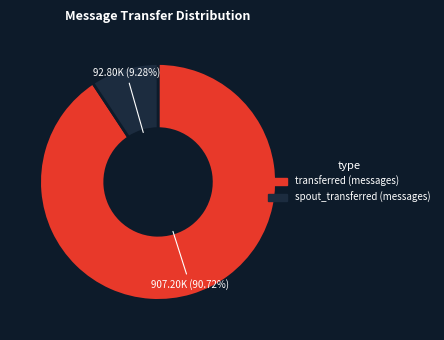

Is spout_transferred (messages) the majority of the pie?

No